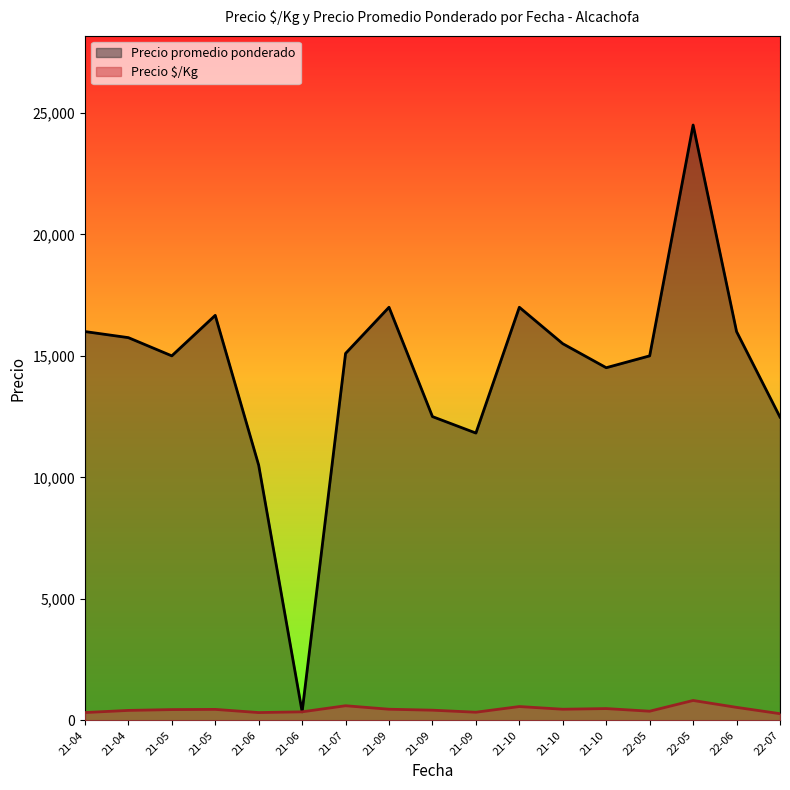

What is the difference between the second highest and second lowest values in the Precio promedio ponderado series?

6500.0